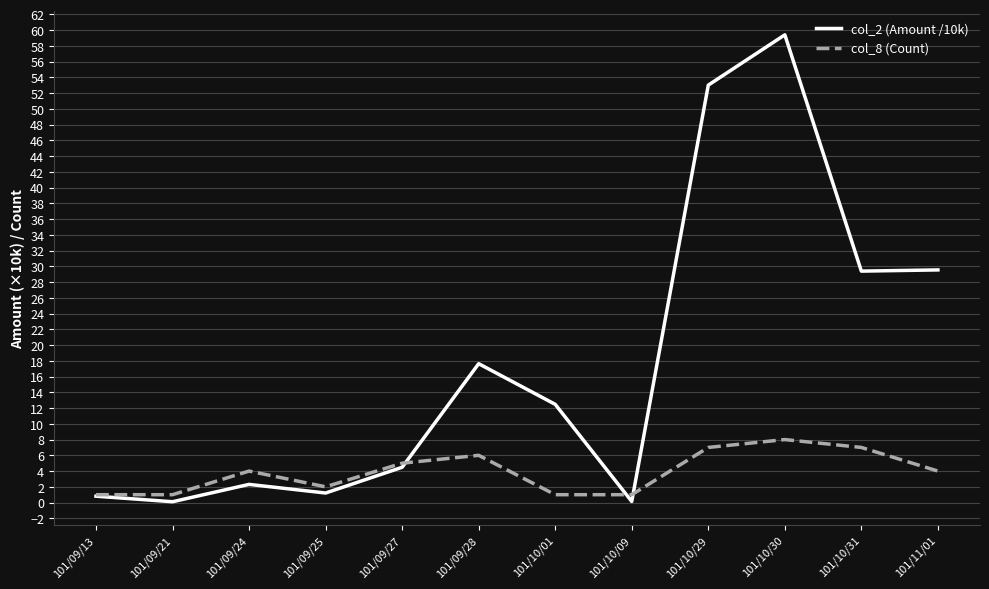

Is the value of col_8 (Count) at 101/09/27 greater than the value of col_2 (Amount /10k) at 101/09/13?

Yes